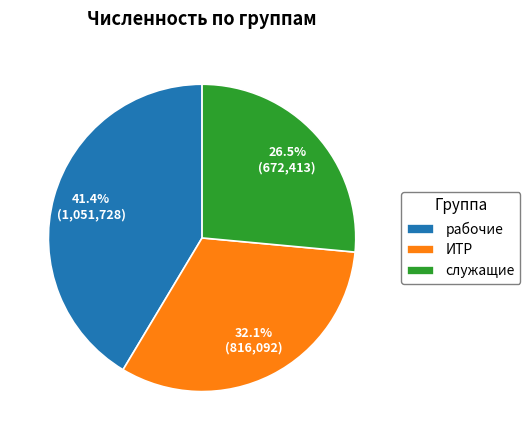

Which slice is the largest?

рабочие